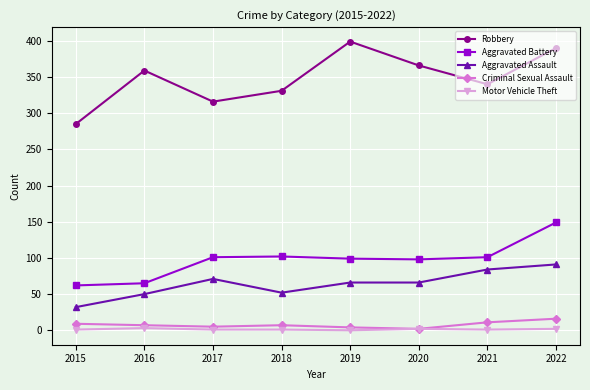

What is the difference between the second highest and second lowest values in the Aggravated Assault series?

34